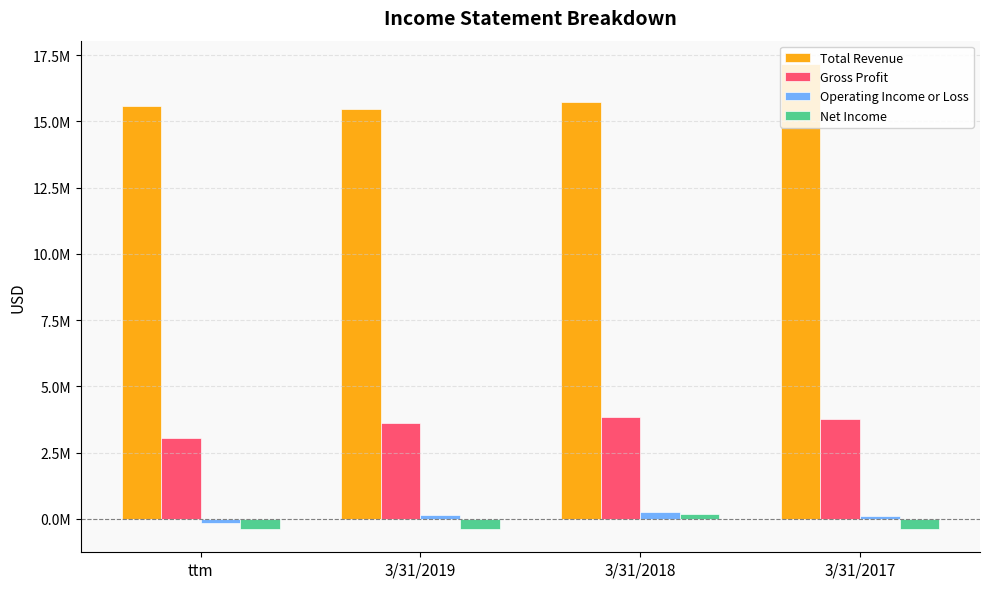

Rank the categories by Gross Profit value from lowest to highest.

ttm, 3/31/2019, 3/31/2017, 3/31/2018